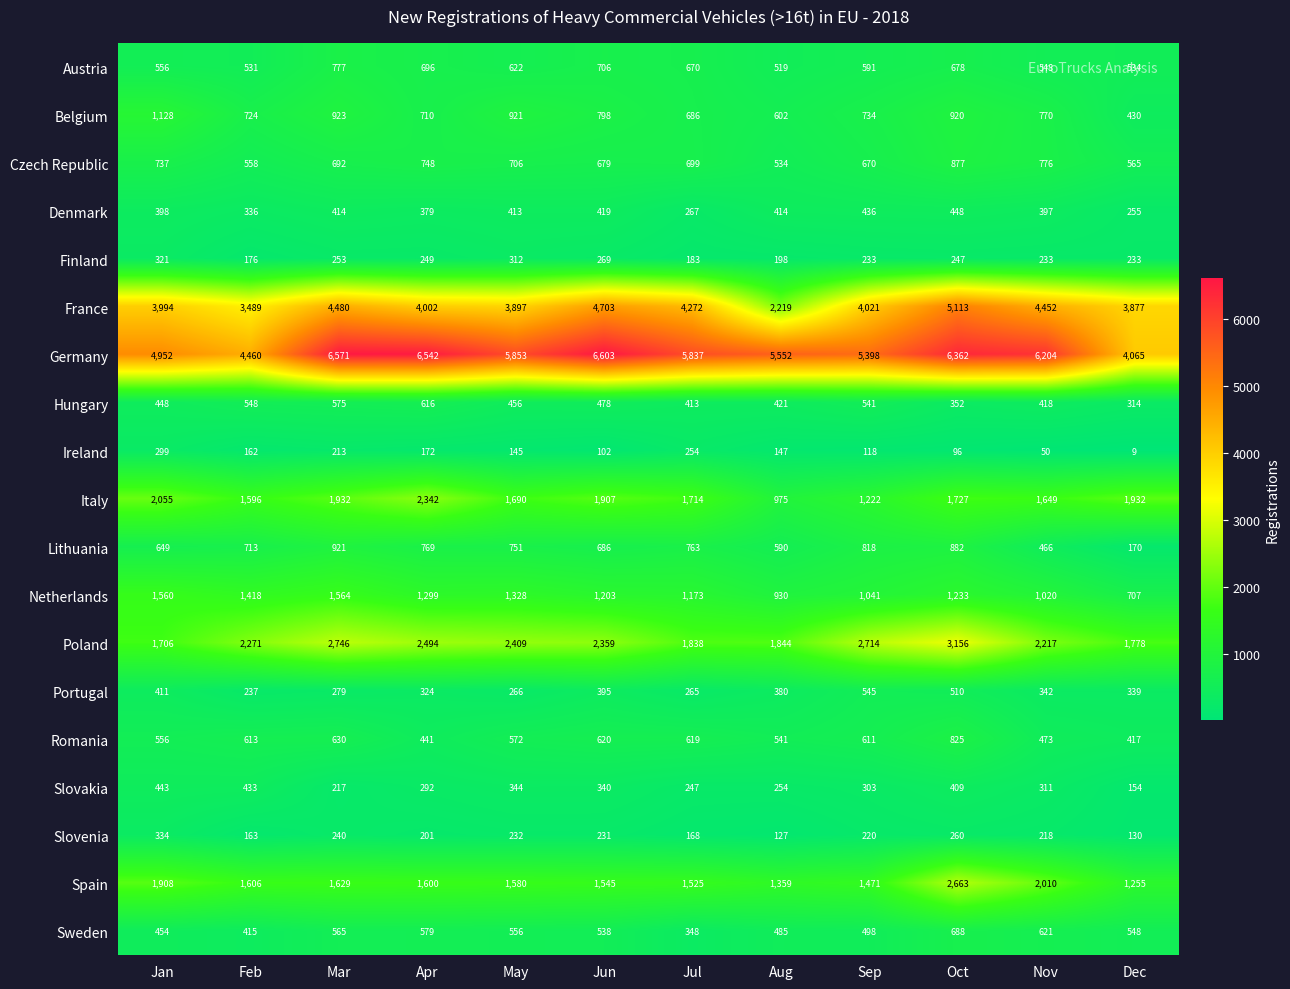

Rank the categories by Germany value from lowest to highest.

Dec, Feb, Jan, Sep, Aug, Jul, May, Nov, Oct, Apr, Mar, Jun